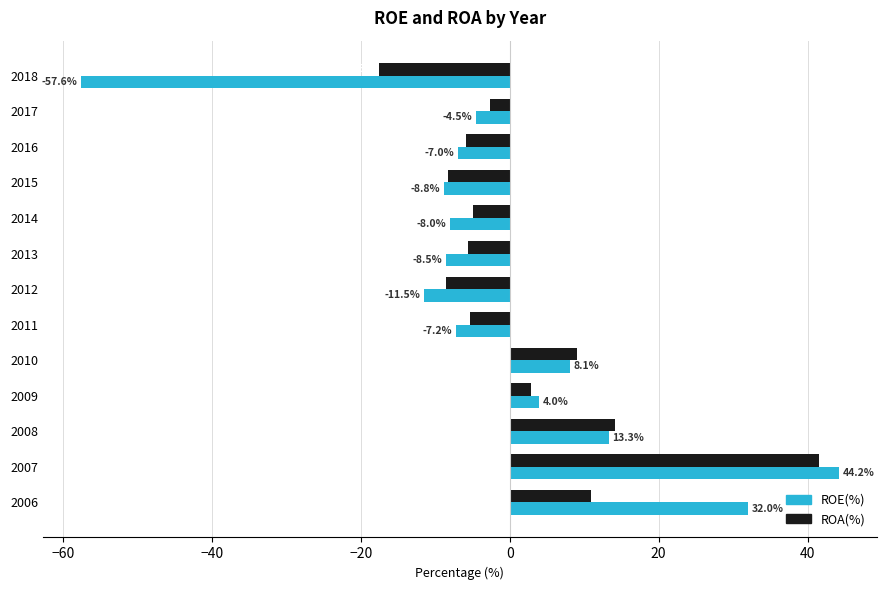

How many data points in ROA(%) are above -4?

6